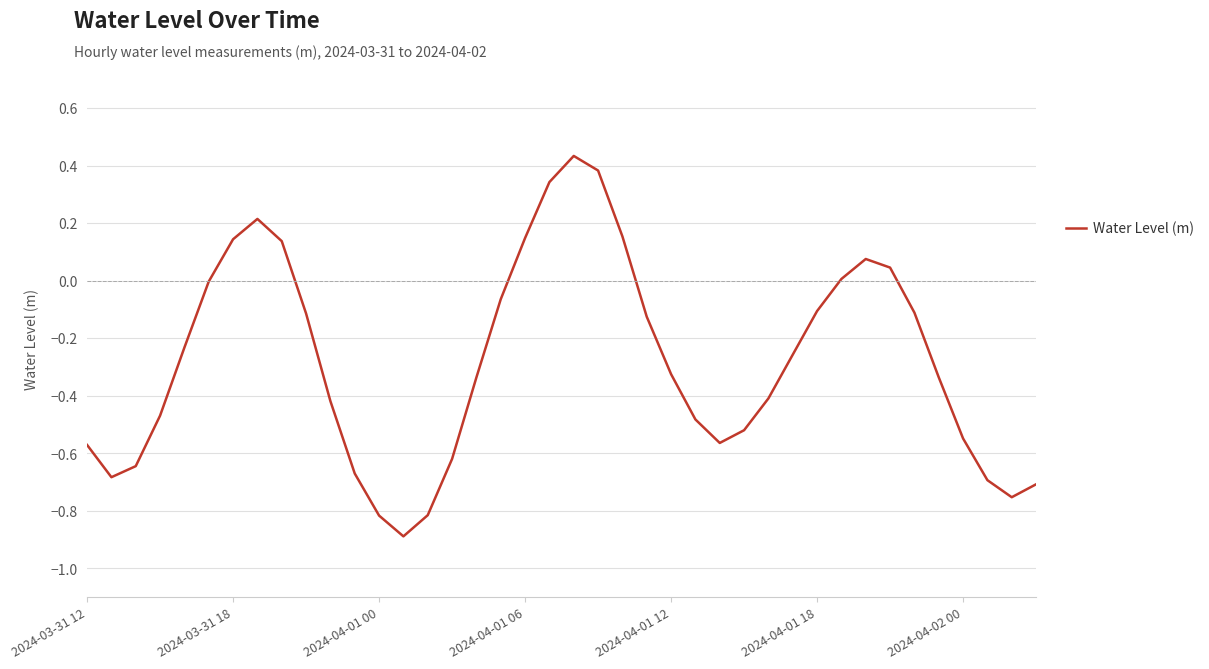

How many lines are shown in the chart?

1